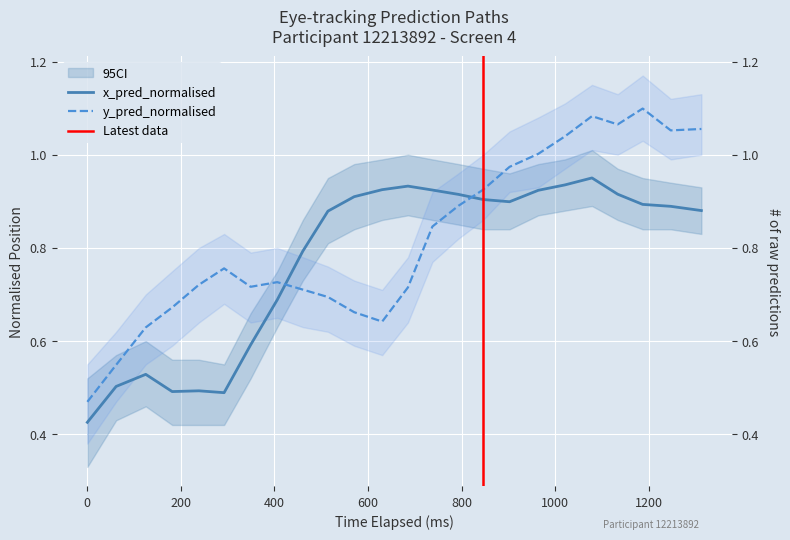

In x_pred_normalised, how many points are lower than both neighbors (excluding endpoints)?

3